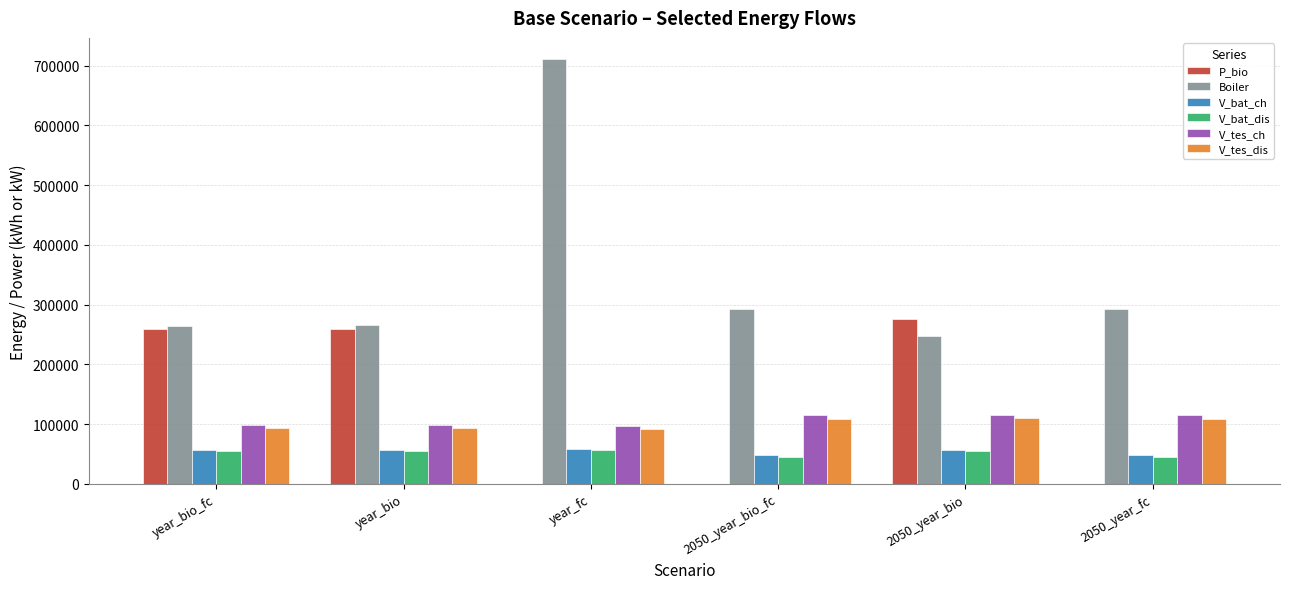

True or false: V_tes_ch has a value of 137080.0 at year_bio_fc.

False